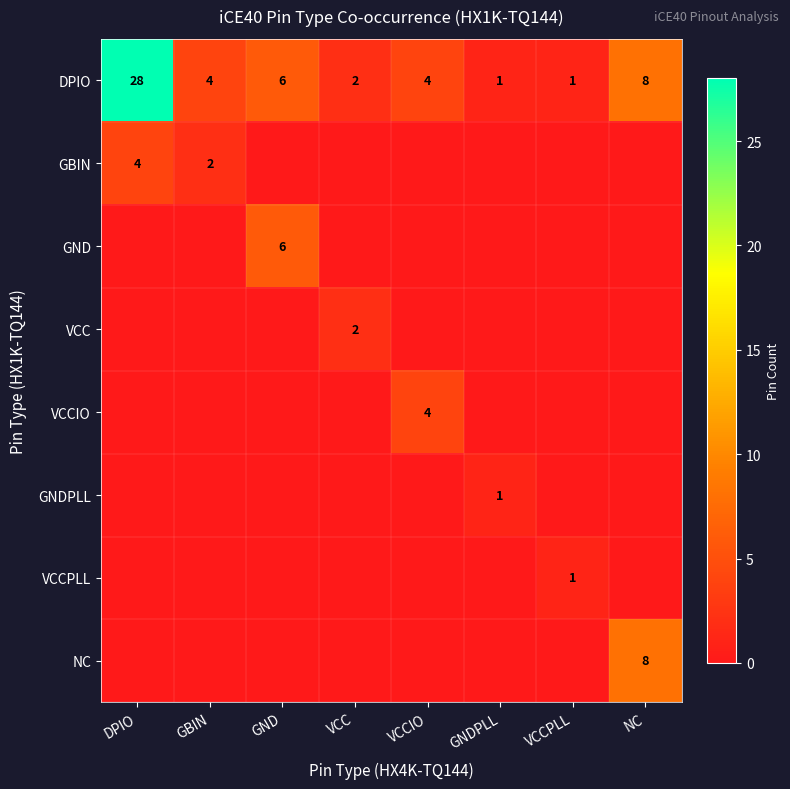

What is the sum of all DPIO values?

54